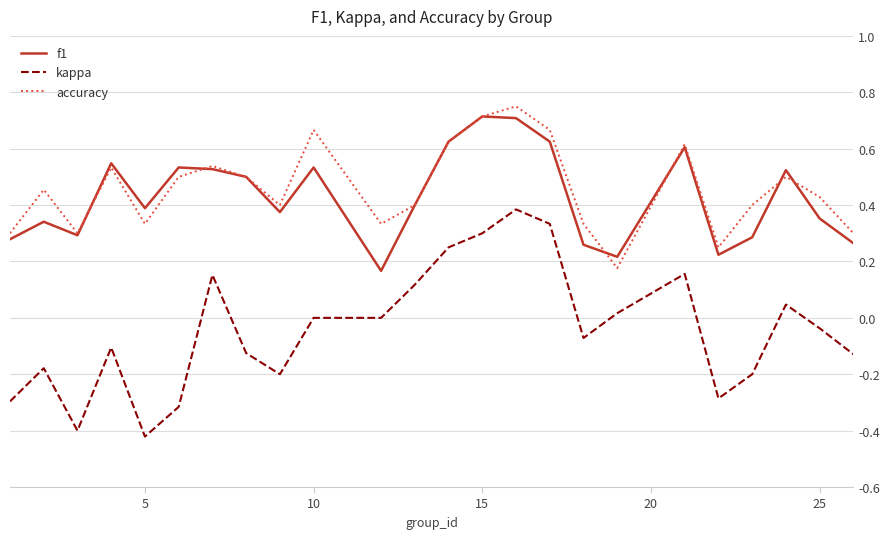

True or false: accuracy and kappa intersect in this chart.

False